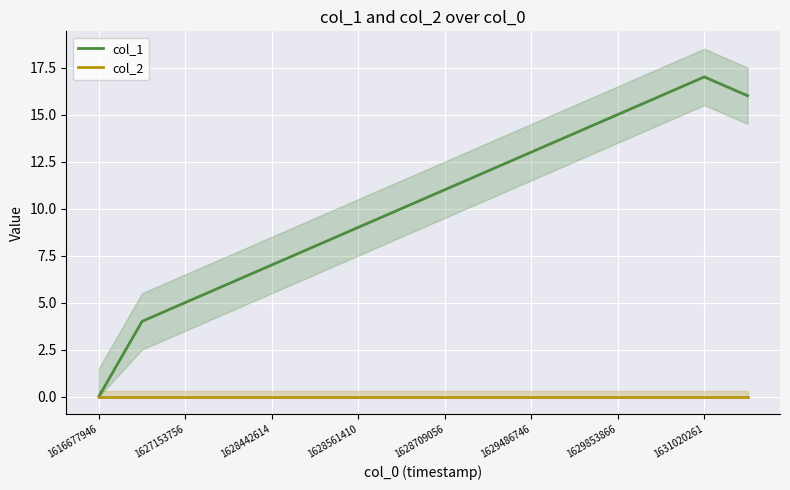

True or false: col_1 has a value of 11 at 1628709056.

True